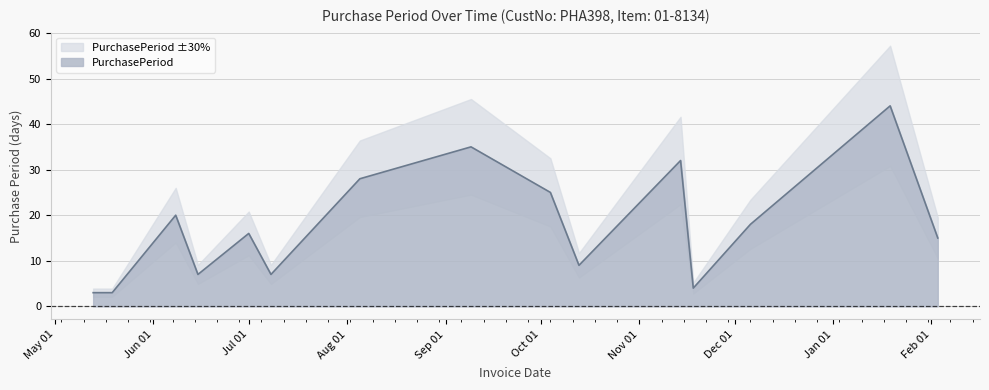

What is the minimum value for PurchasePeriod?

3